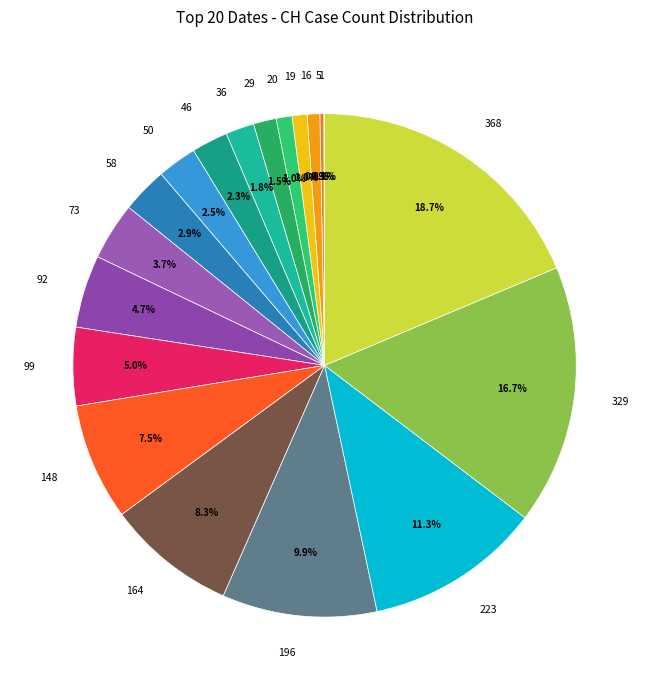

Is 329 the majority of the pie?

No